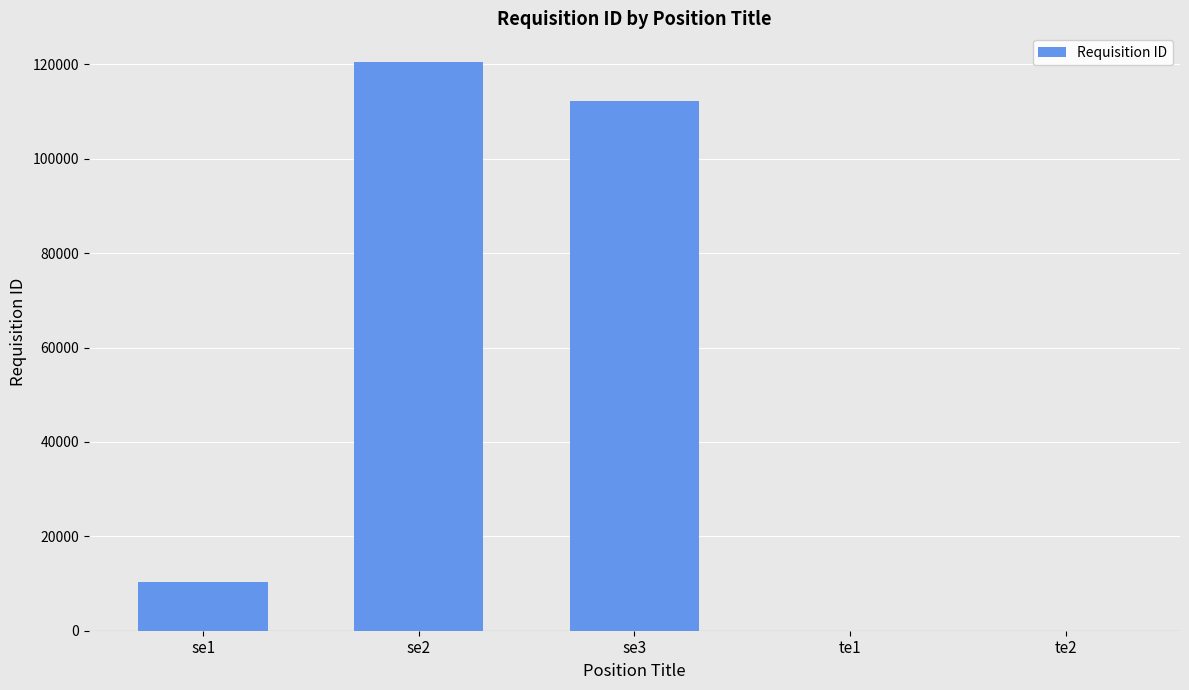

What is the greatest value displayed?

120542